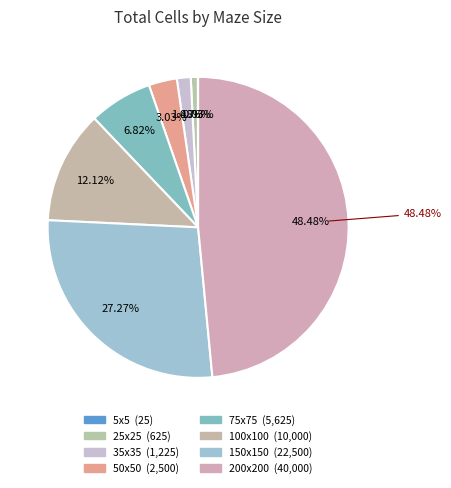

Which slice is the smallest?

5x5